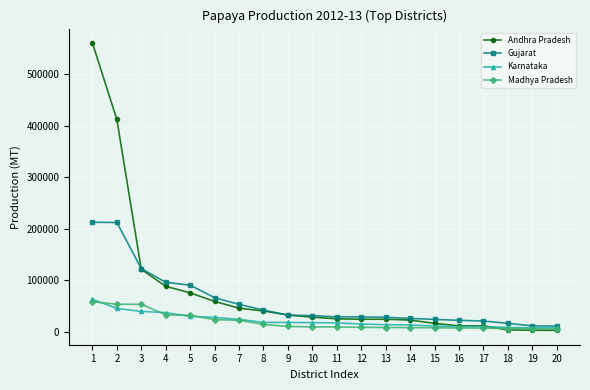

What is the value of the Andhra Pradesh point at the 20th from the left?

2400